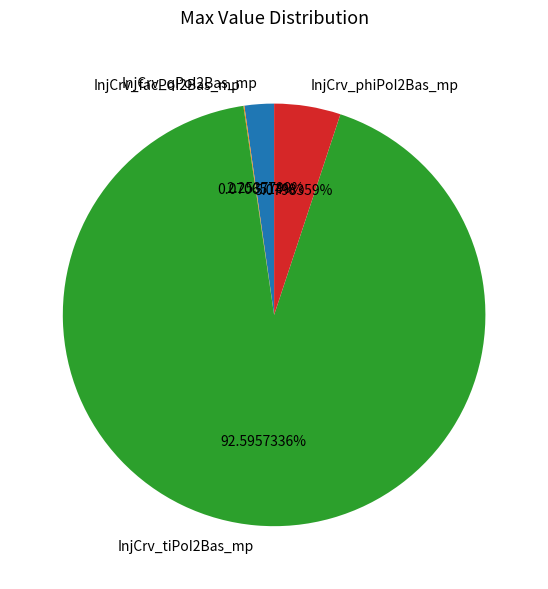

Between InjCrv_tiPoI2Bas_mp and InjCrv_phiPoI2Bas_mp, which is larger?

InjCrv_tiPoI2Bas_mp